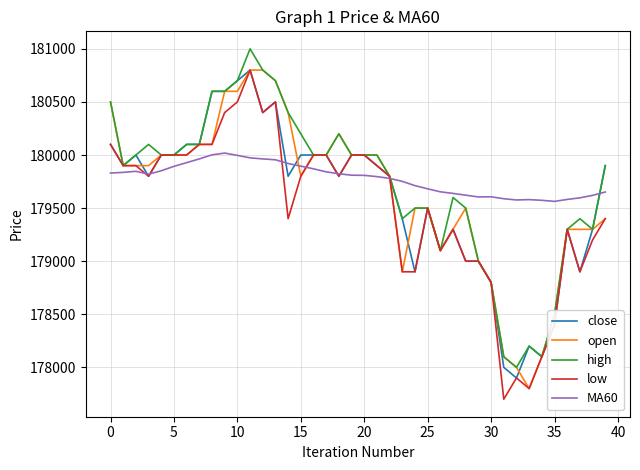

Rank the series by their average value, from highest to lowest.

MA60, high, open, close, low